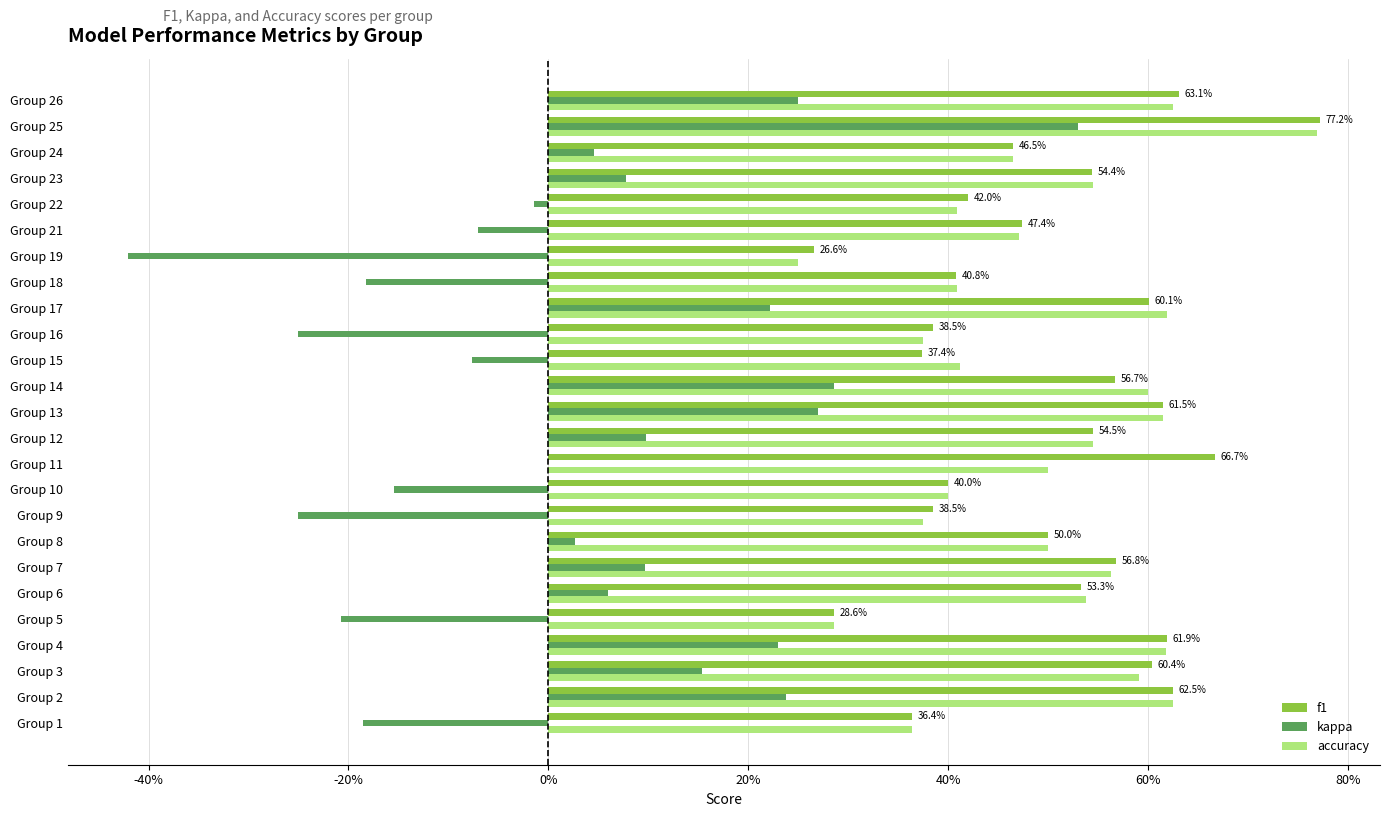

What are all the series names shown in the legend?

f1, kappa, accuracy